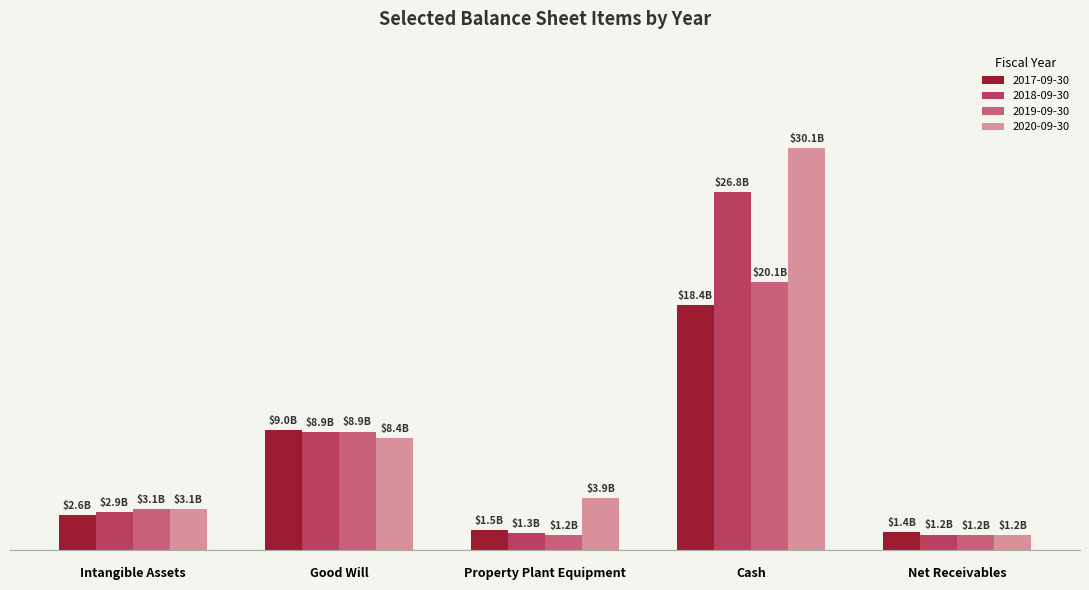

Is it true that 2020-09-30 equals 11698137439 at Cash?

False